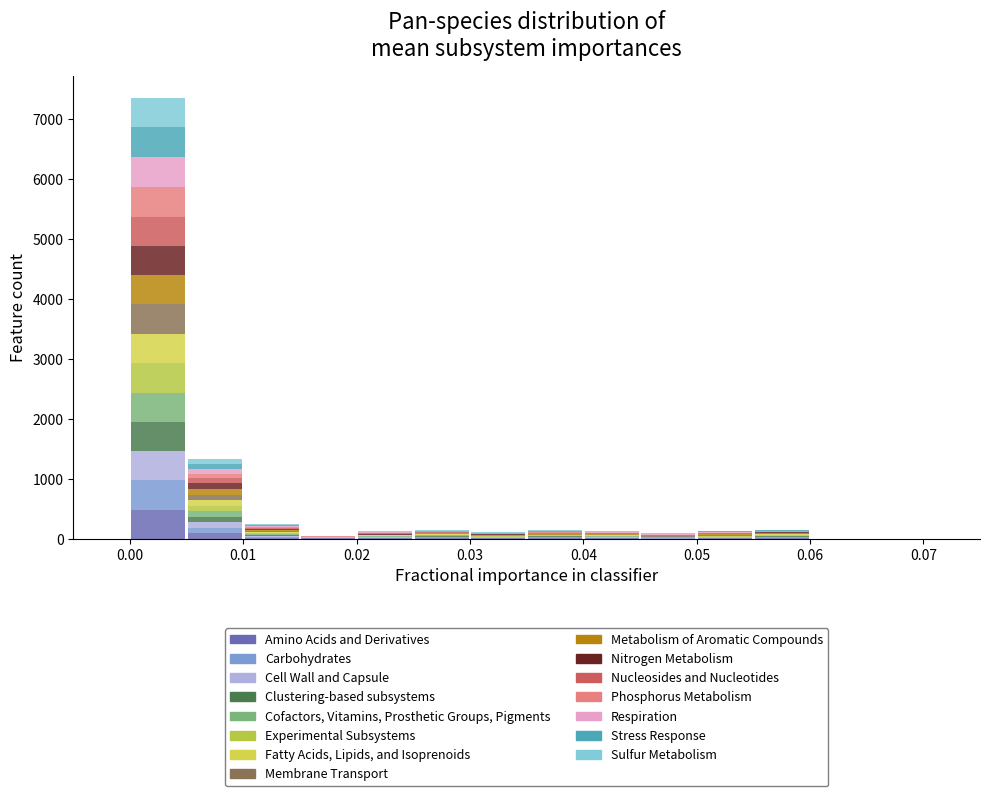

Reading left to right, transcribe this chart: for each stacked bar, give the range it covers on the x-axis and its total height. The values are not printed on the chart, so give them approximately, as read against the axis.

-0.005 to 0.000: 0
0.000 to 0.005: 7400
0.005 to 0.010: 1300
0.010 to 0.015: 300
0.015 to 0.020: under 100
0.020 to 0.025: 100
0.025 to 0.030: 100
0.030 to 0.035: 100
0.035 to 0.040: 100
0.040 to 0.045: 100
0.045 to 0.050: under 100
0.050 to 0.055: 100
0.055 to 0.060: 100
0.060 to 0.065: 0
0.065 to 0.070: 0
0.070 to 0.075: 0